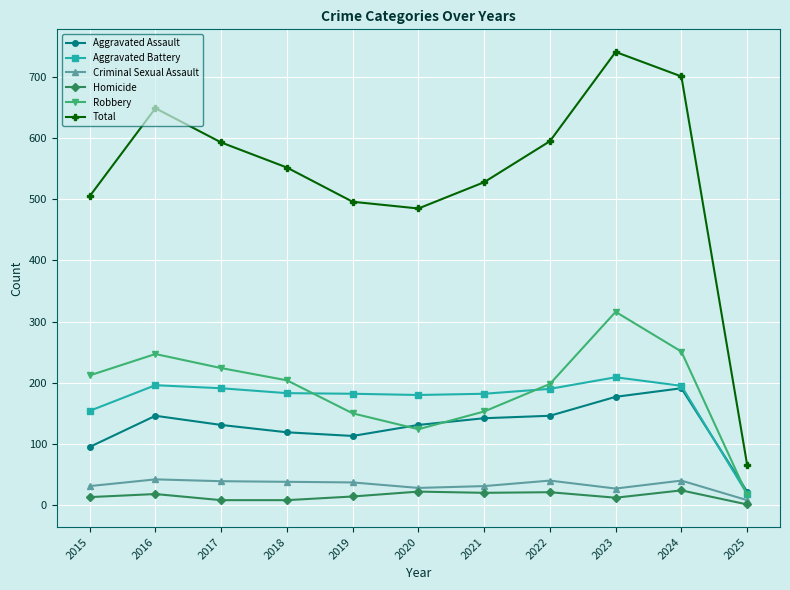

The value of Total at 2019 is 496. True or false?

True